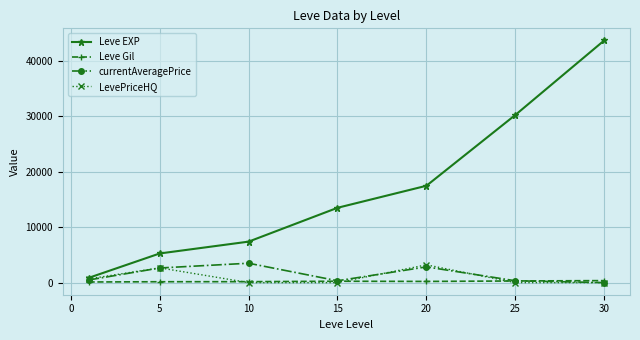

Which series has the largest range (max minus min)?

Leve EXP